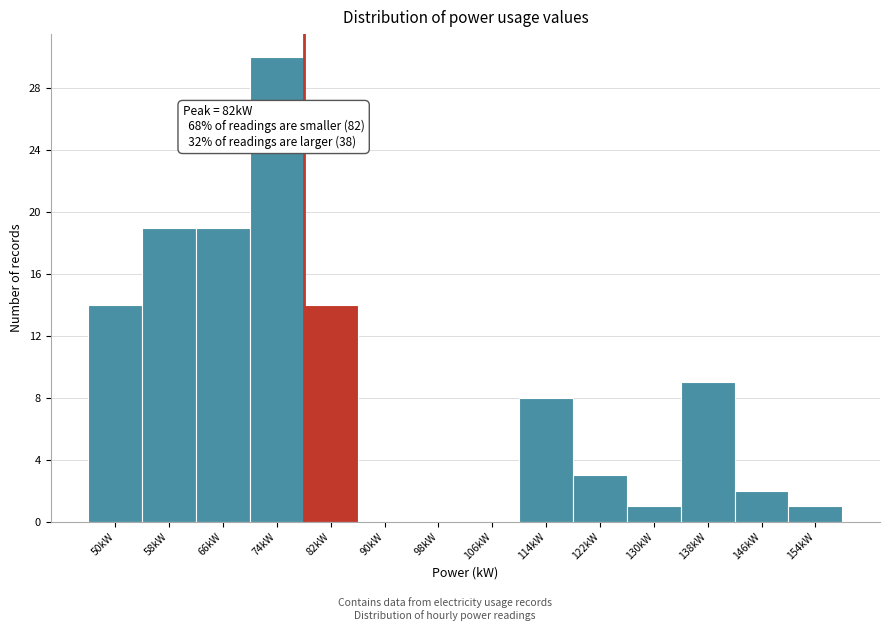

Reading left to right, transcribe all the data shown in this chart.

50kW=14	58kW=19	66kW=19	74kW=30	82kW=14	90kW=0	98kW=0	106kW=0	114kW=8	122kW=3	130kW=1	138kW=9	146kW=2	154kW=1